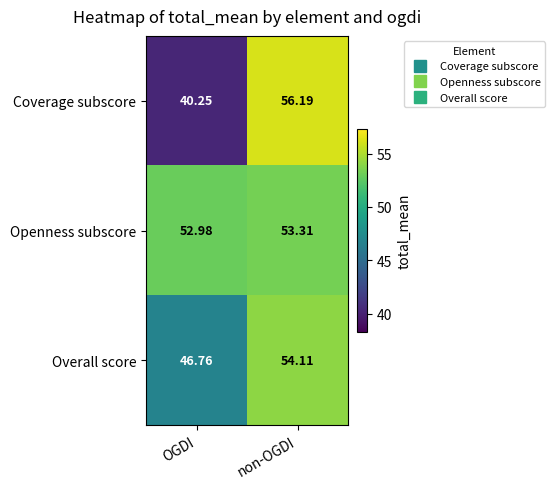

Which category has the highest value across all series?

non-OGDI